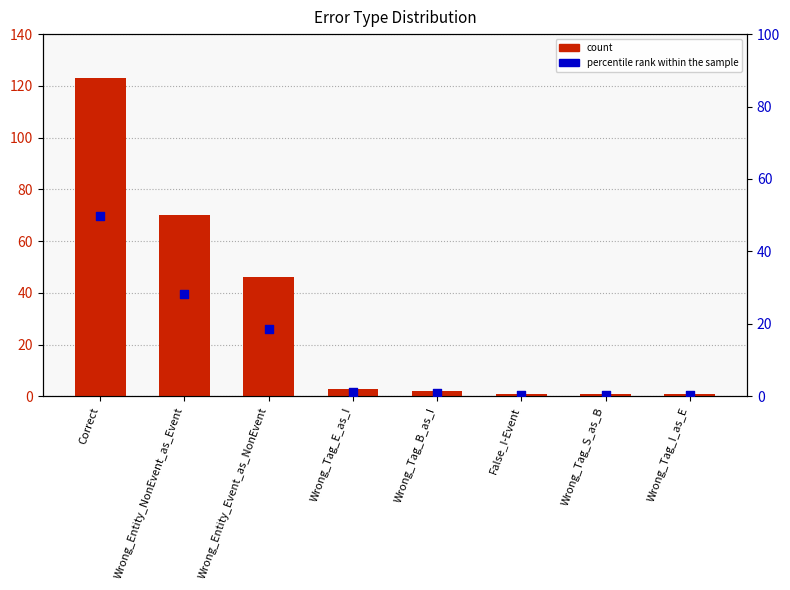

Which series has the largest Y range (max minus min)?

count